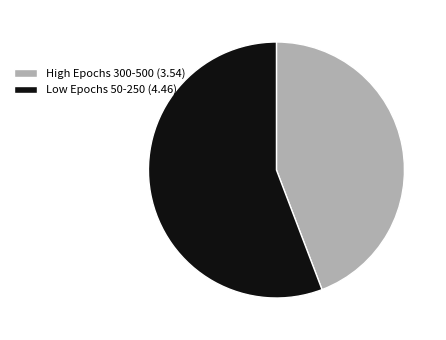

Is there a majority slice in this chart?

Yes